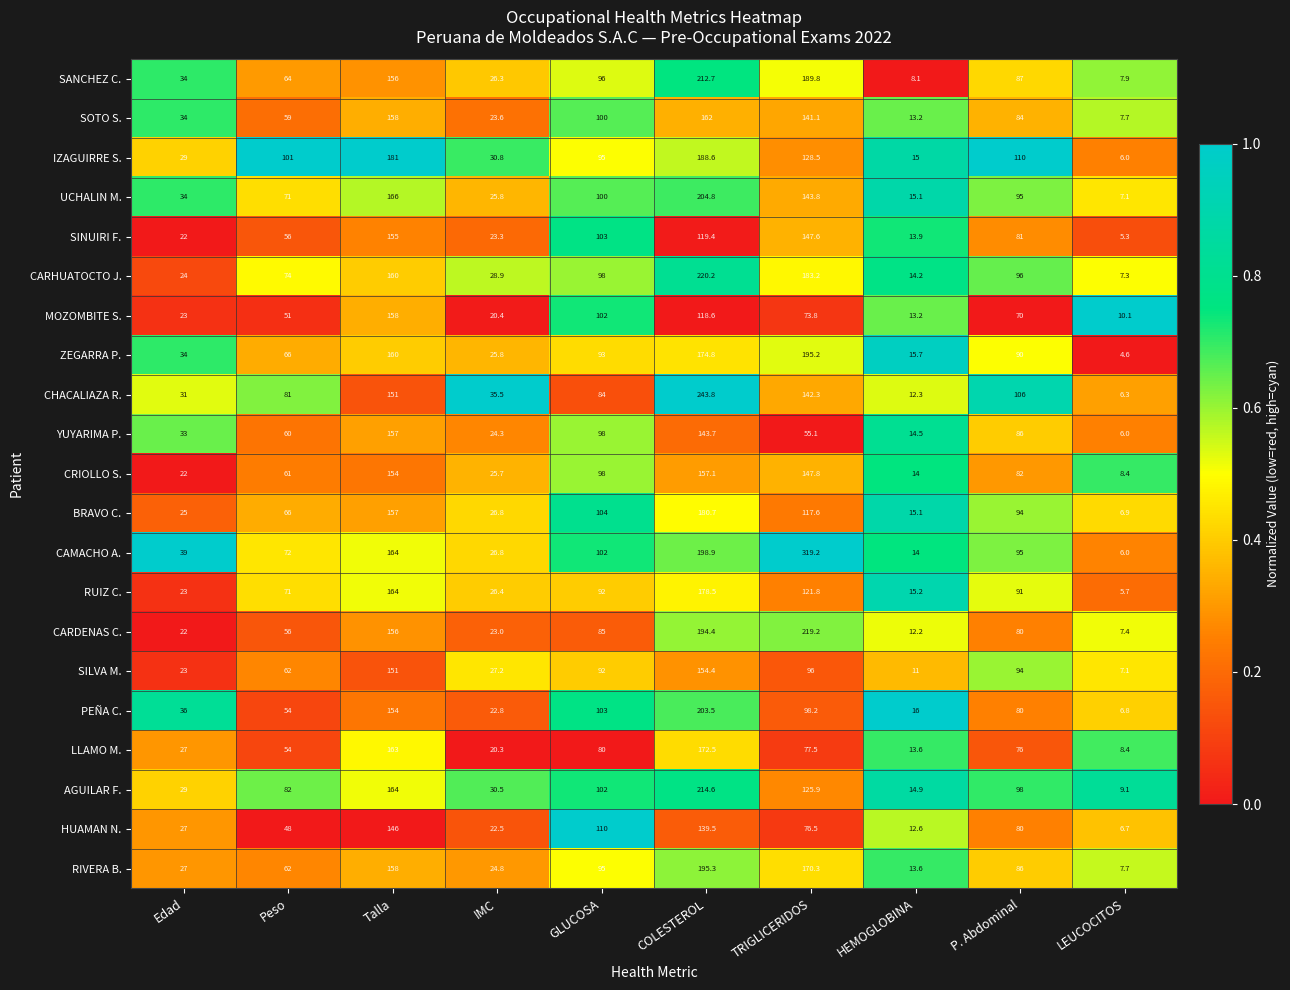

True or false: SANCHEZ C. has a value of 87.0 at P. Abdominal.

True